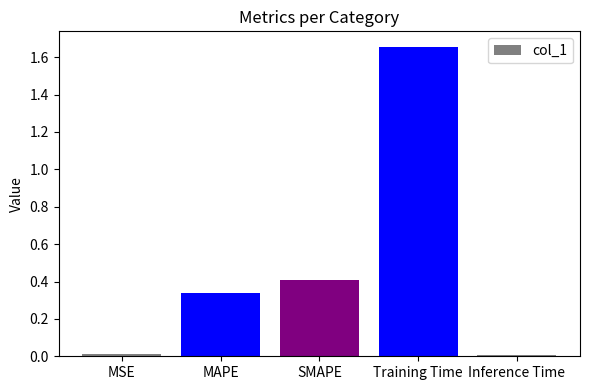

How many categories are shown in the chart?

5